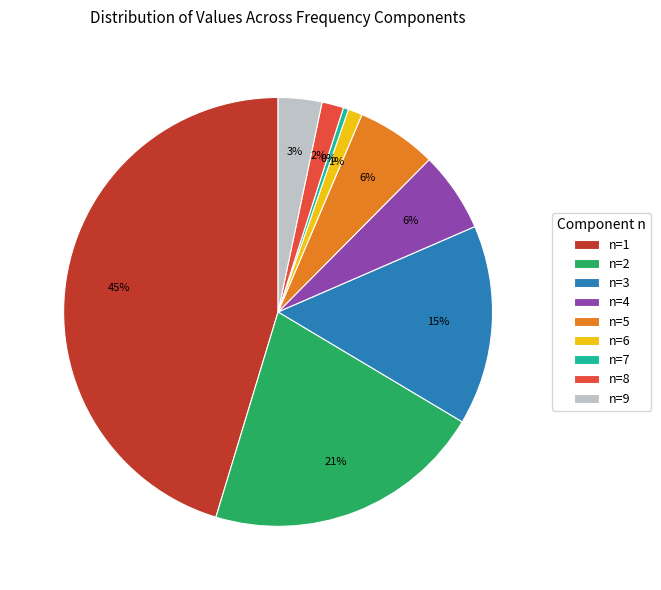

Is it true that n=3 is 15% of the pie?

True